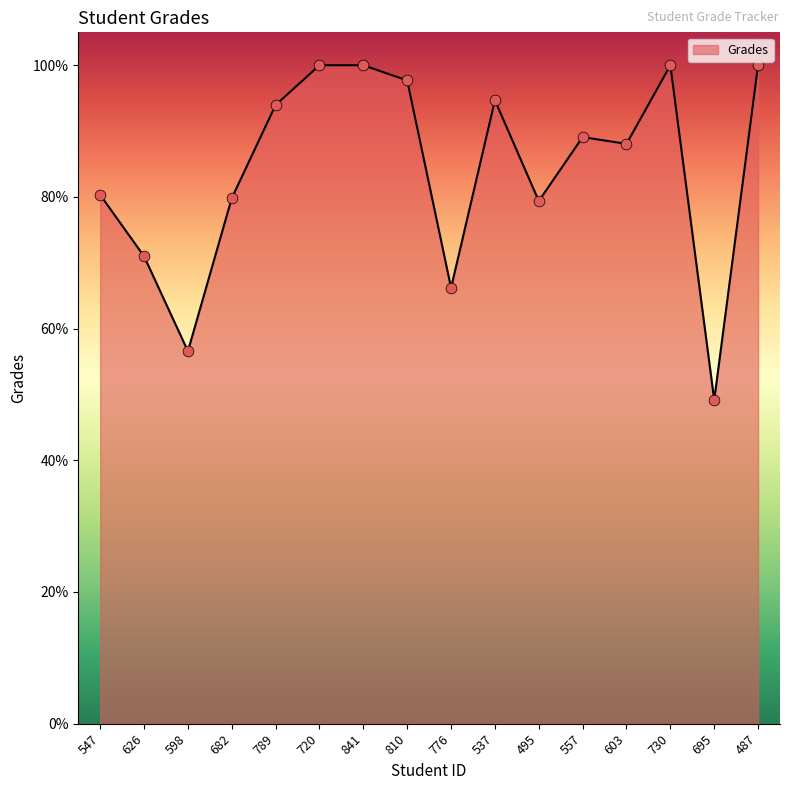

Approximately how many times larger is the value at 776 compared to 557?

0.7